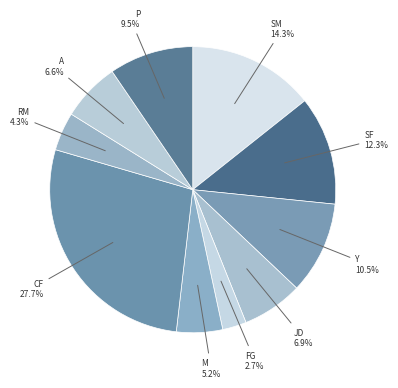

Approximately how many times larger is the value at A compared to RM?

1.5